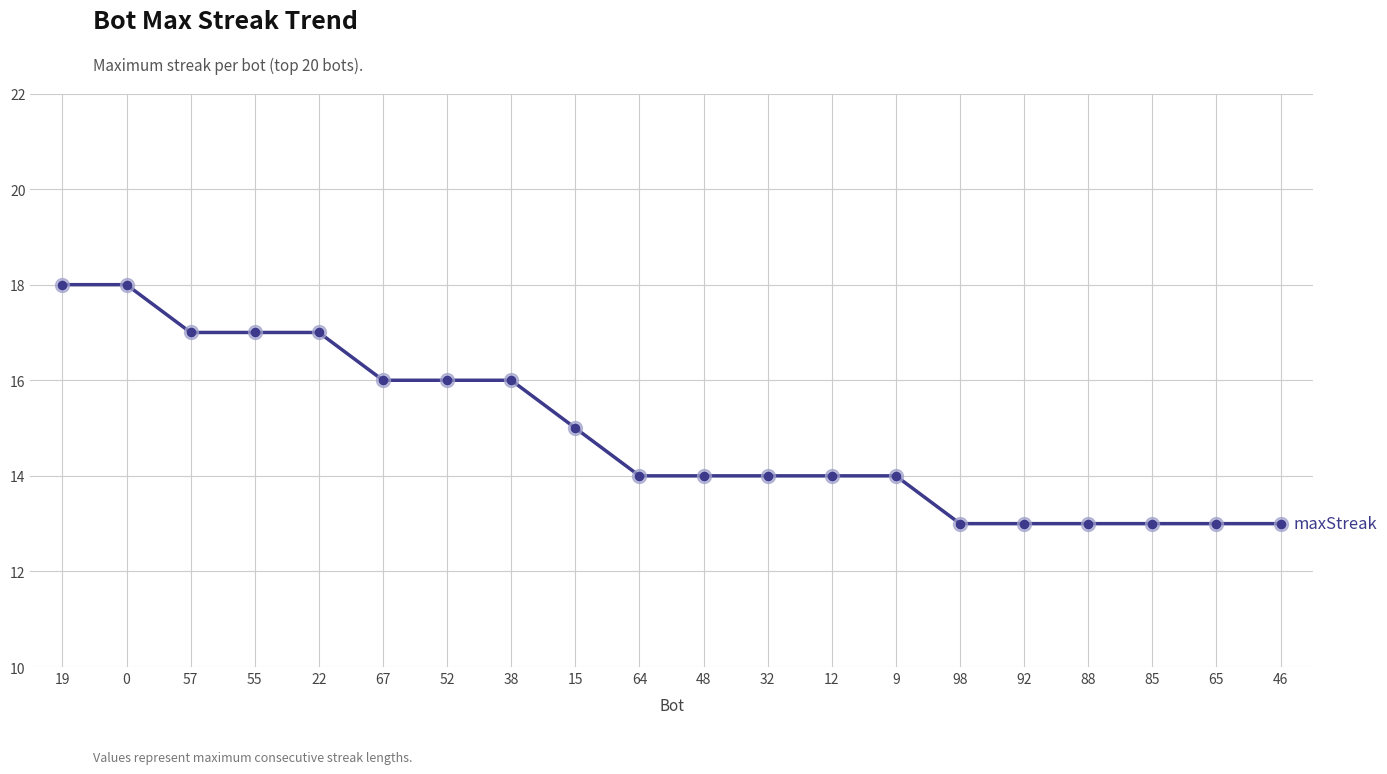

What is the ratio of the value at 55 to the value at 67?

1.1